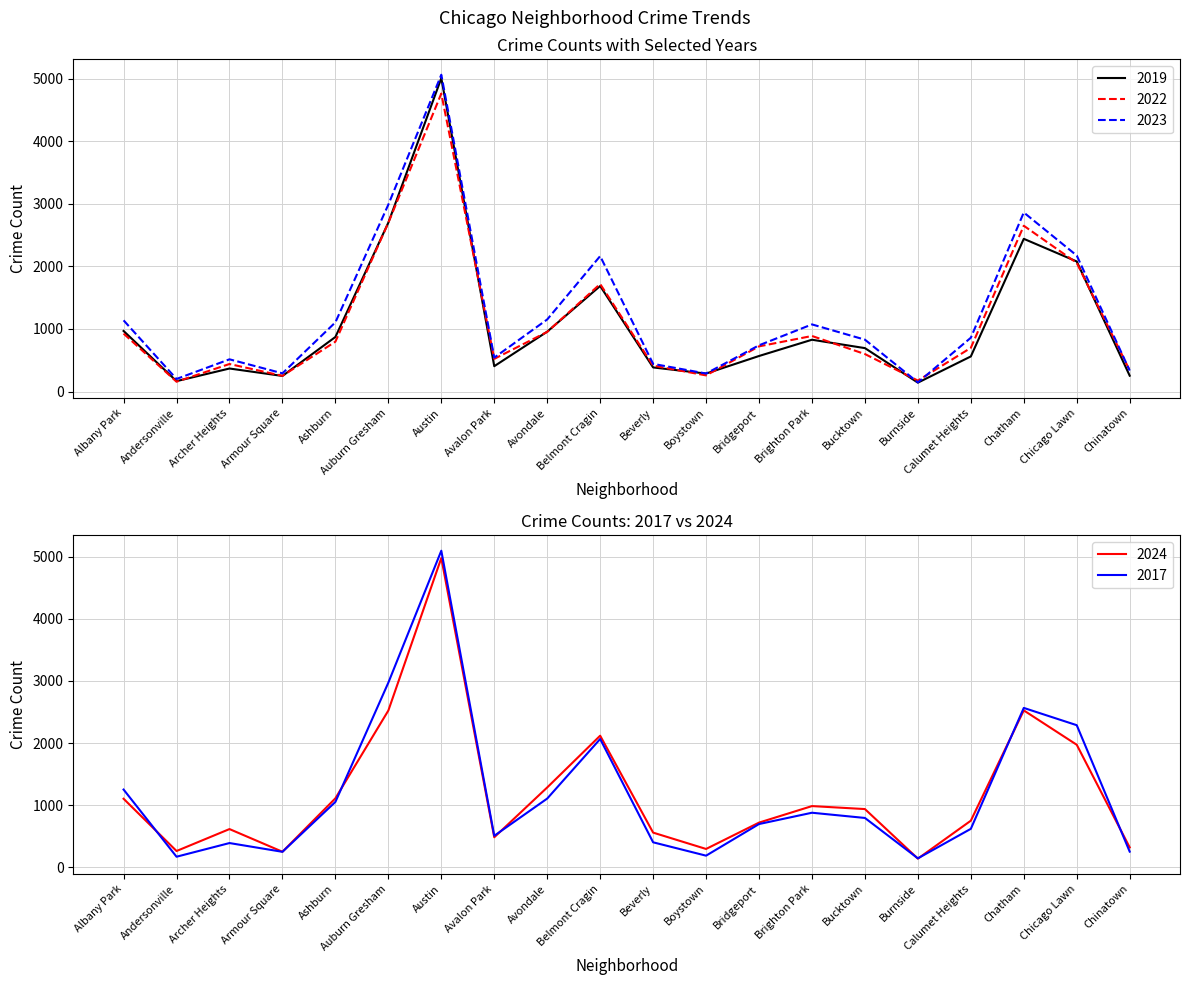

True or false: 2024 has a value of 532 at Boystown.

False